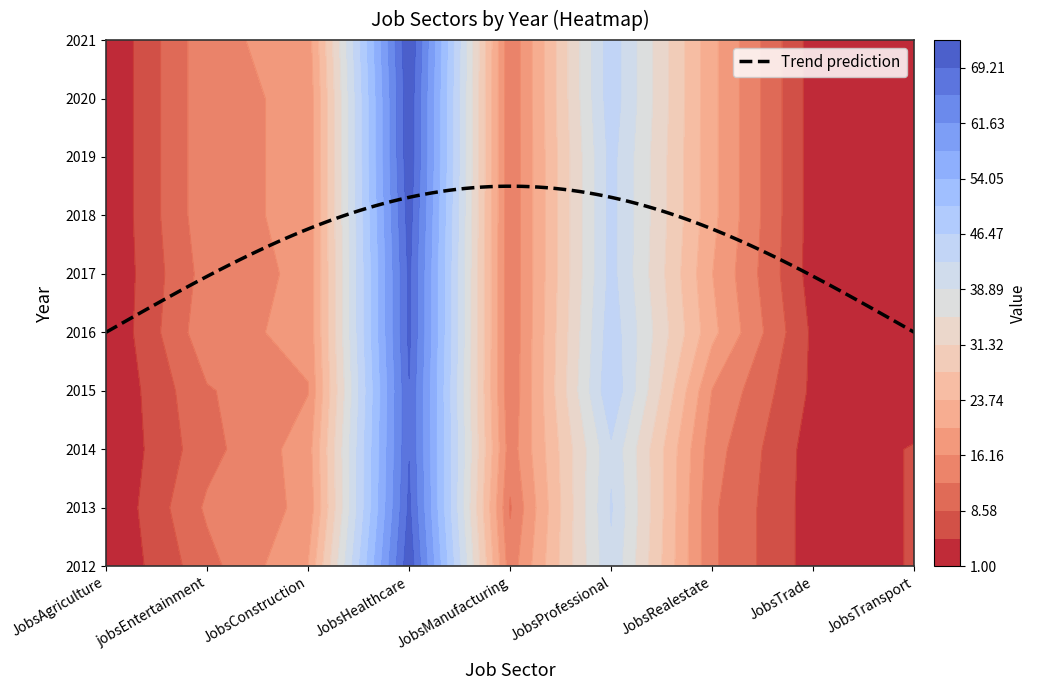

What is the maximum value for JobsHealthcare?

73